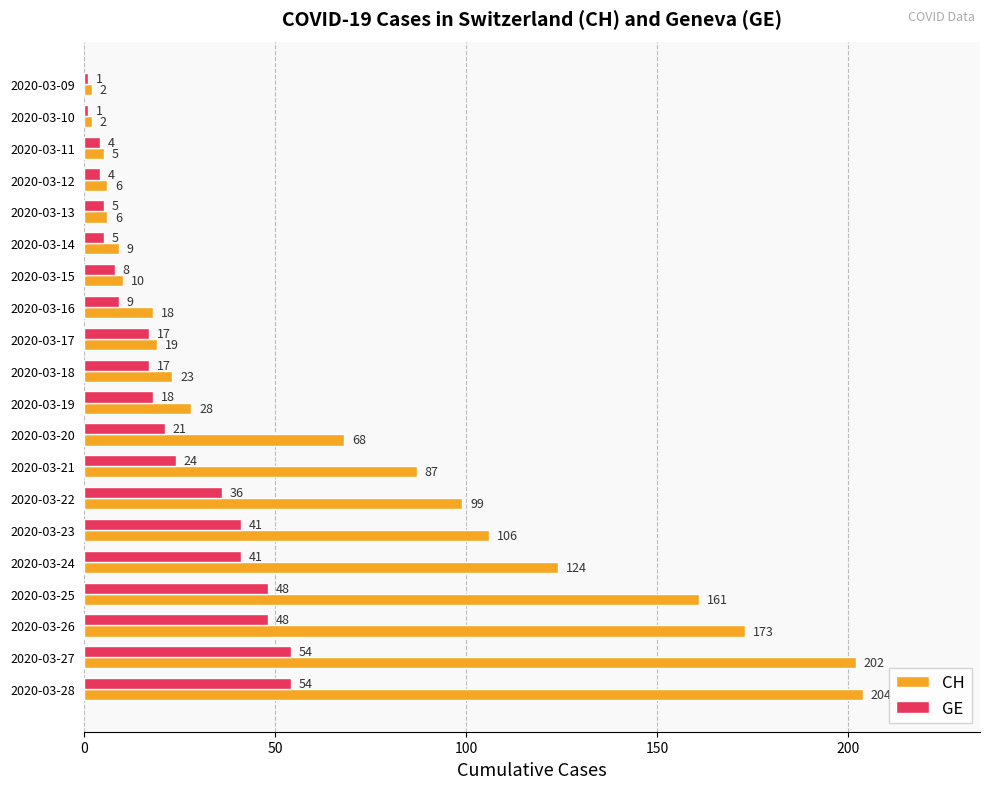

At which label is GE closest to 27?

2020-03-21